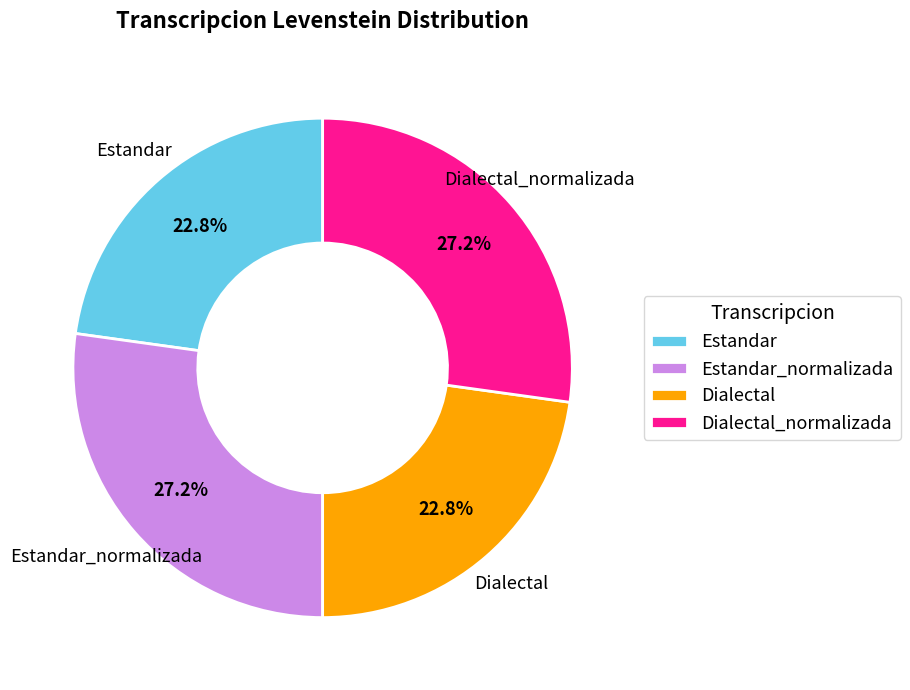

What is the ratio of the value at Dialectal to the value at Dialectal_normalizada?

0.8